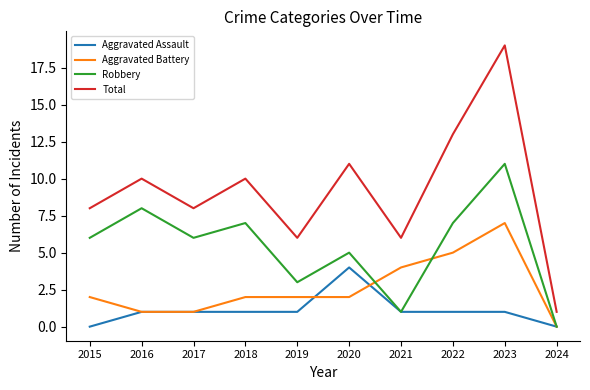

True or false: Aggravated Battery has a value of 4 at 2021.

True